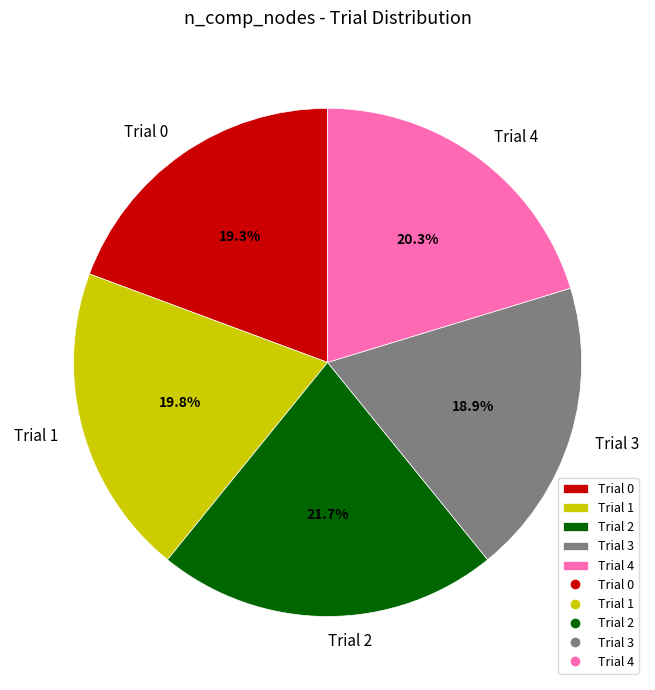

Which has a higher value, Trial 1 or Trial 2?

Trial 2